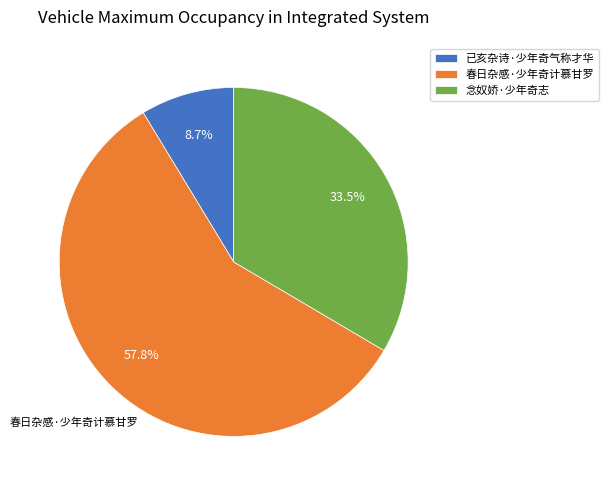

What is the ratio of the value at 念奴娇·少年奇志 to the value at 已亥杂诗·少年奇气称才华?

3.9